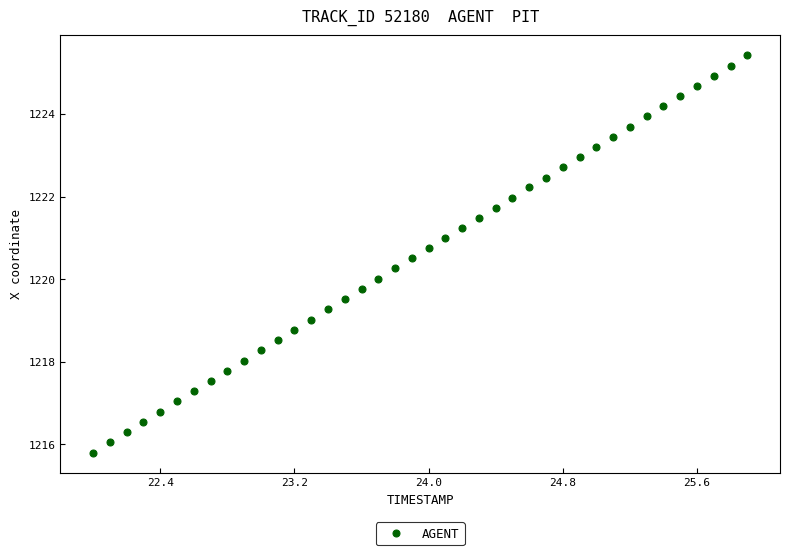

What is the range of Y values (max minus min)?

9.6